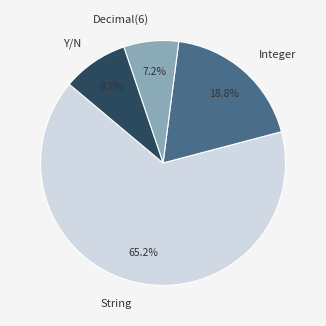

Is there any slice that represents more than half of the pie?

Yes